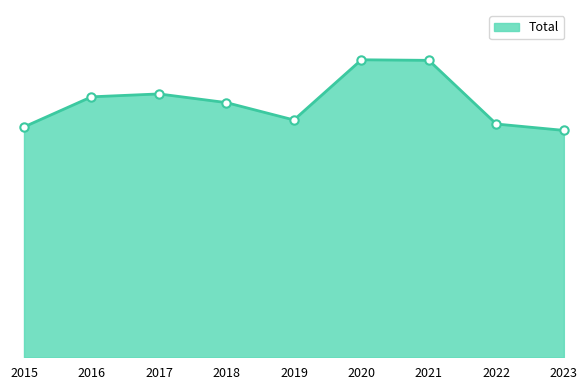

What is the minimum value shown in the chart?

392